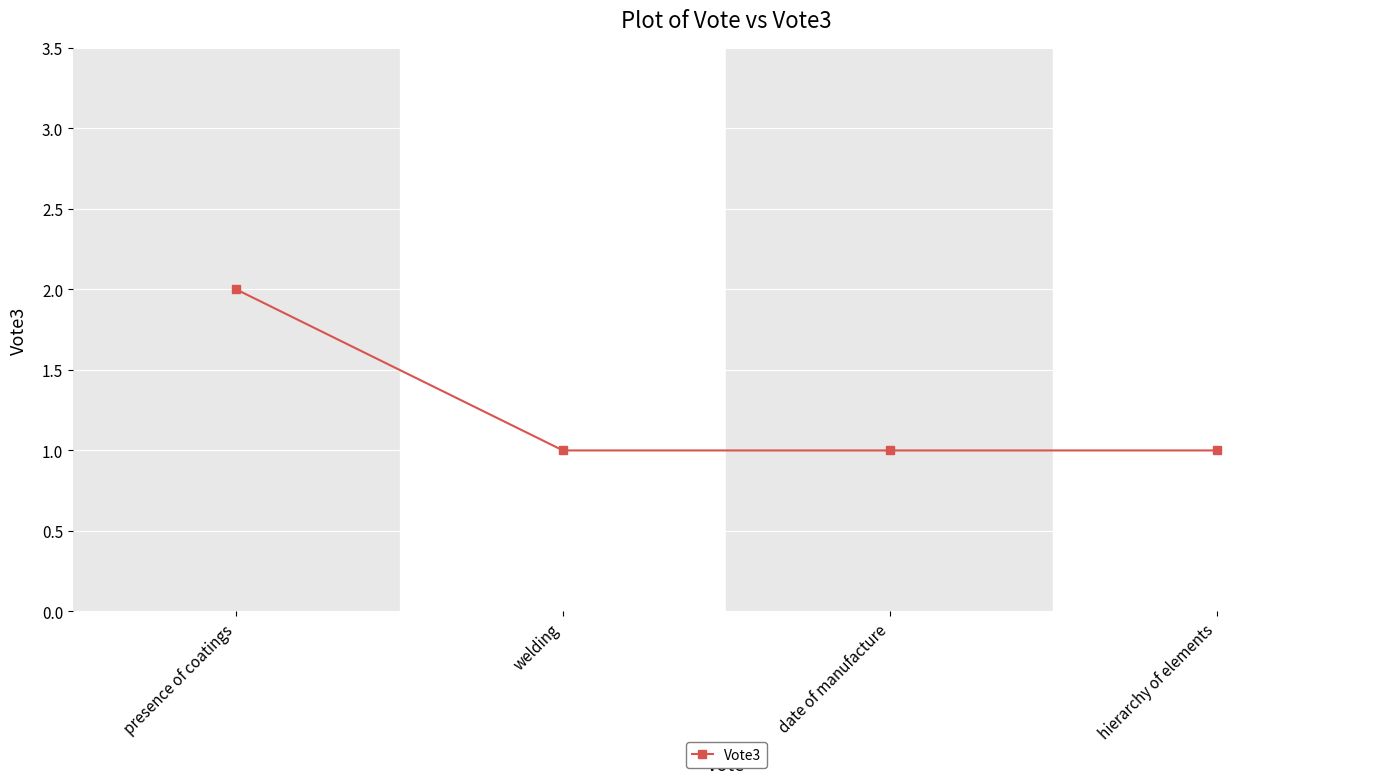

What is the sum of the values at hierarchy of elements and presence of coatings?

3